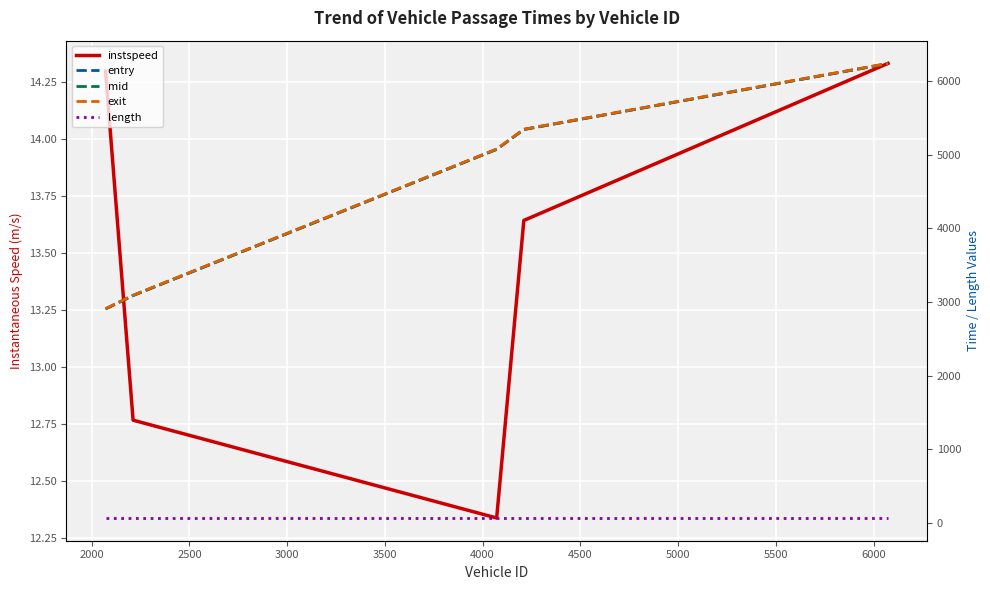

How many distinct data groups are displayed?

5